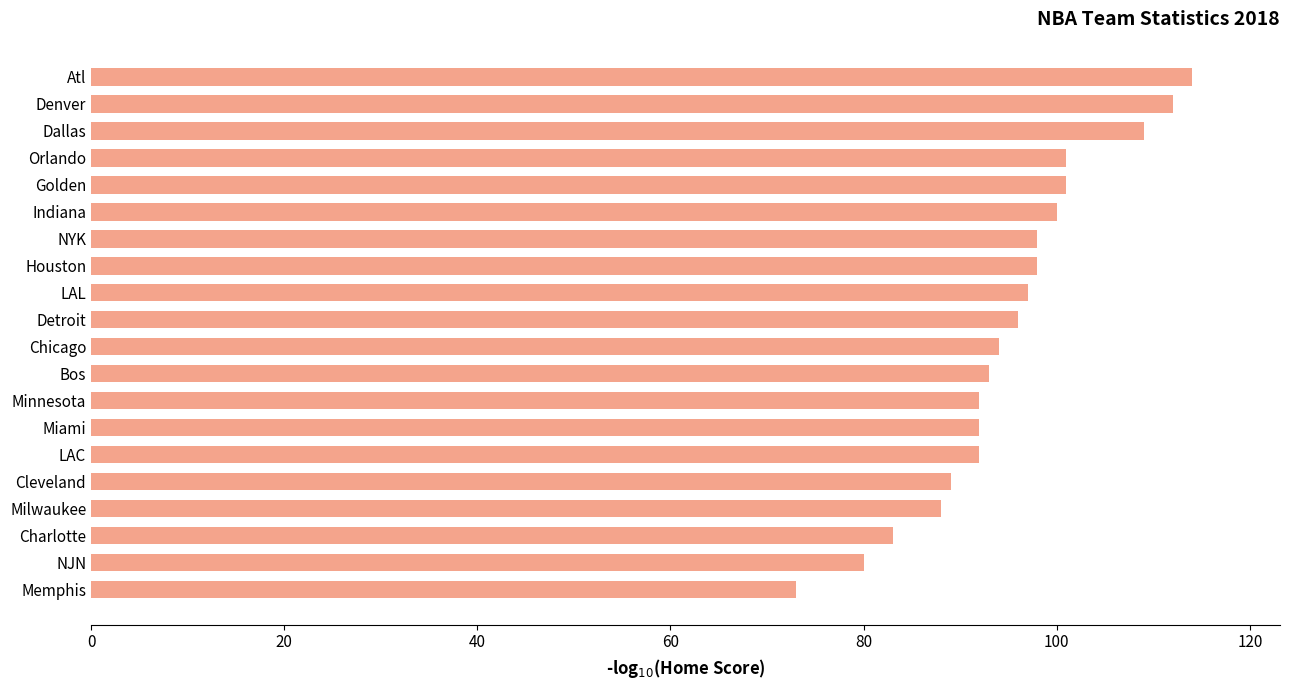

Is it true that the value at Atl is 157?

False